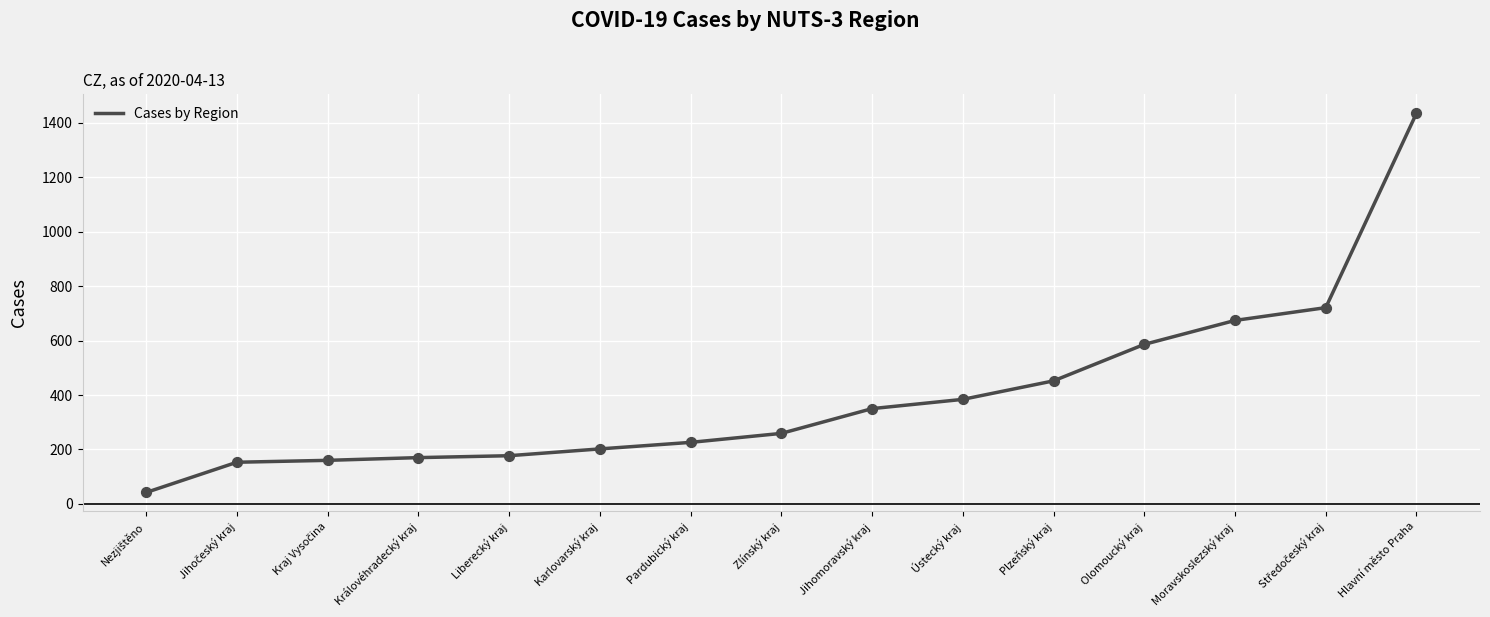

What is the change in value from Královéhradecký kraj to Karlovarský kraj?

+32